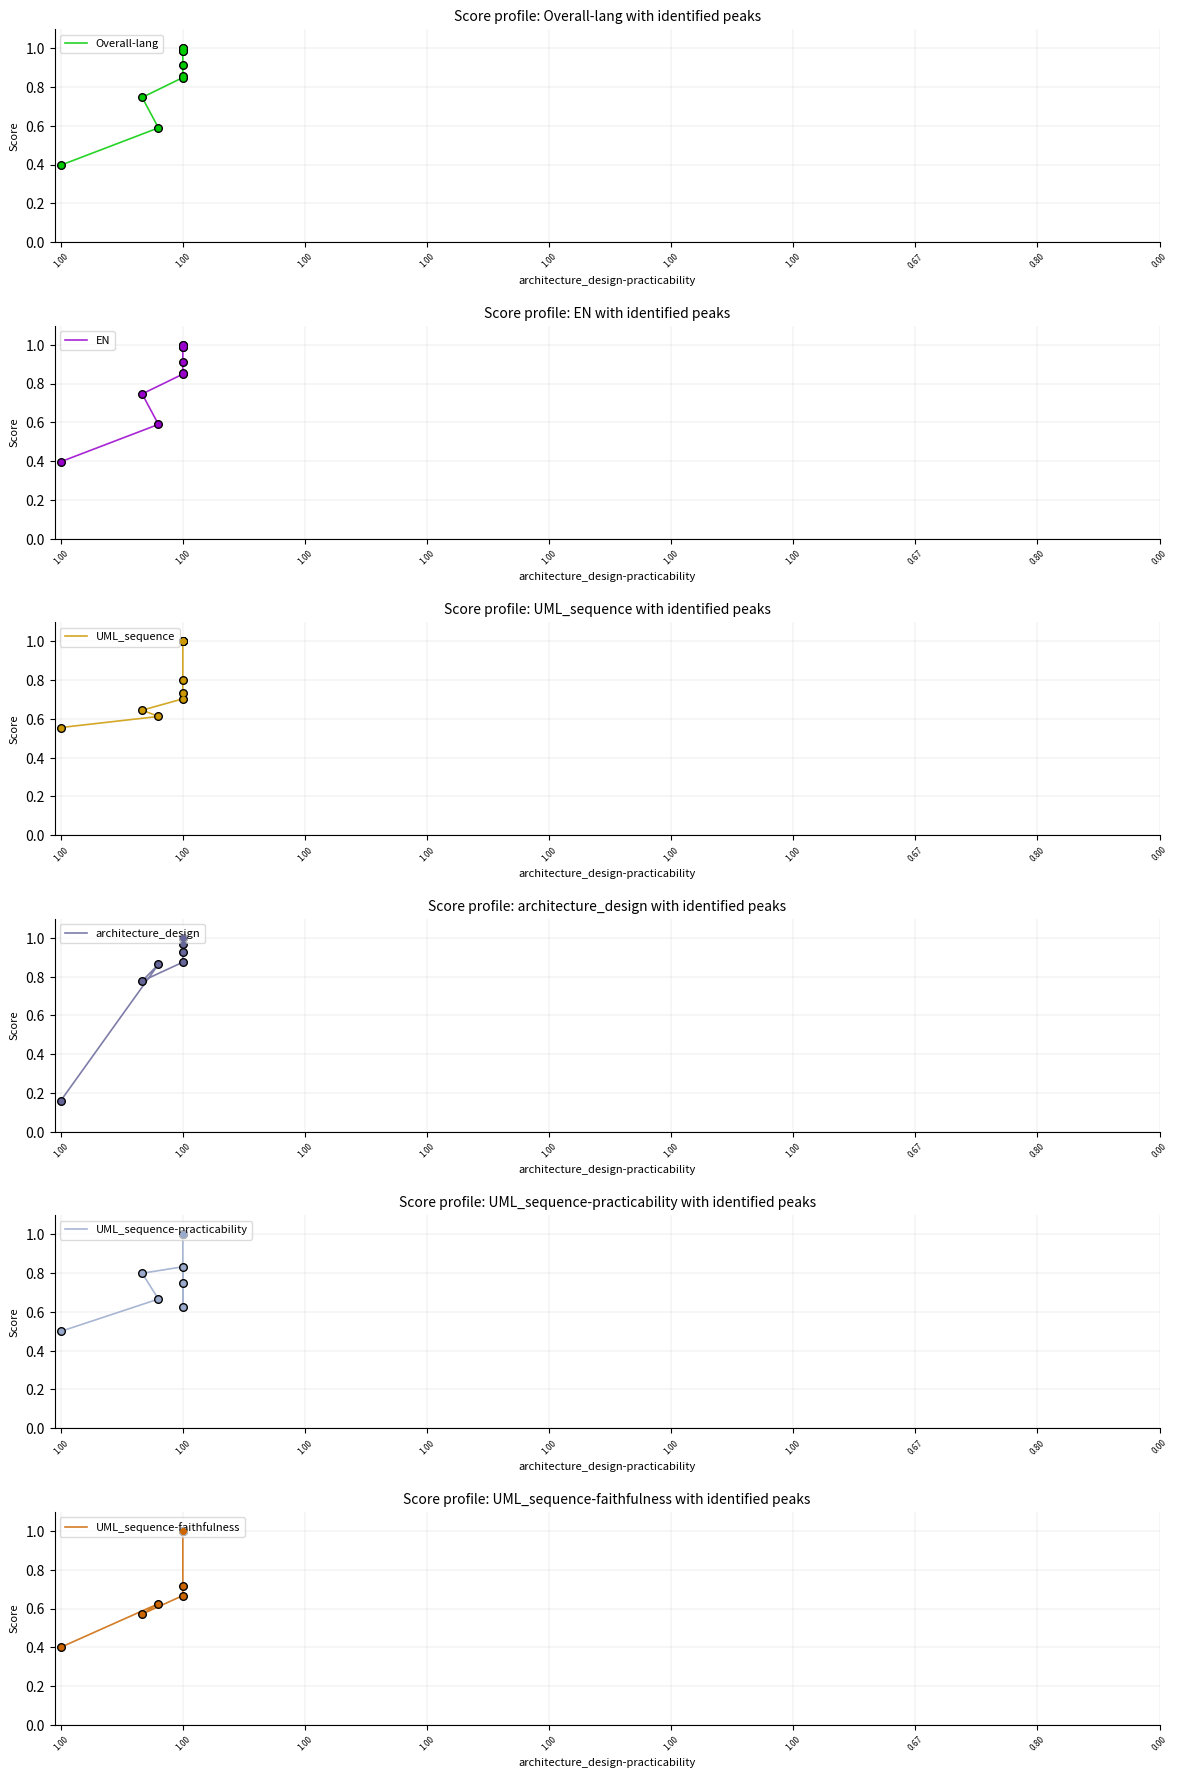

What is the total value across all series at 1.00?

6.0